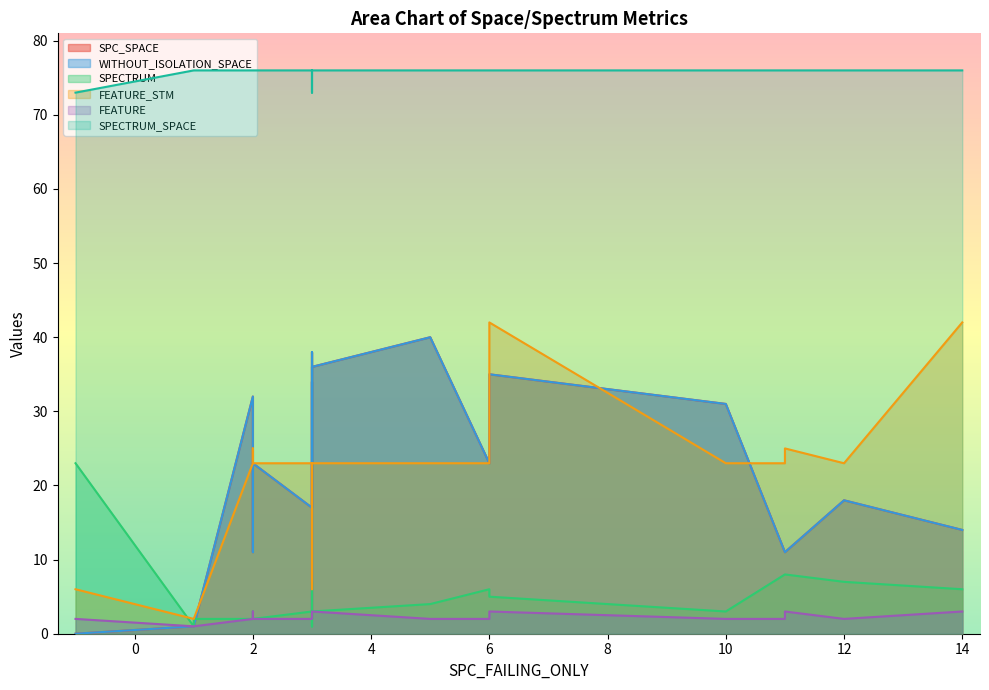

Between which two adjacent categories do SPC_SPACE and FEATURE_STM first intersect?

0 and 1